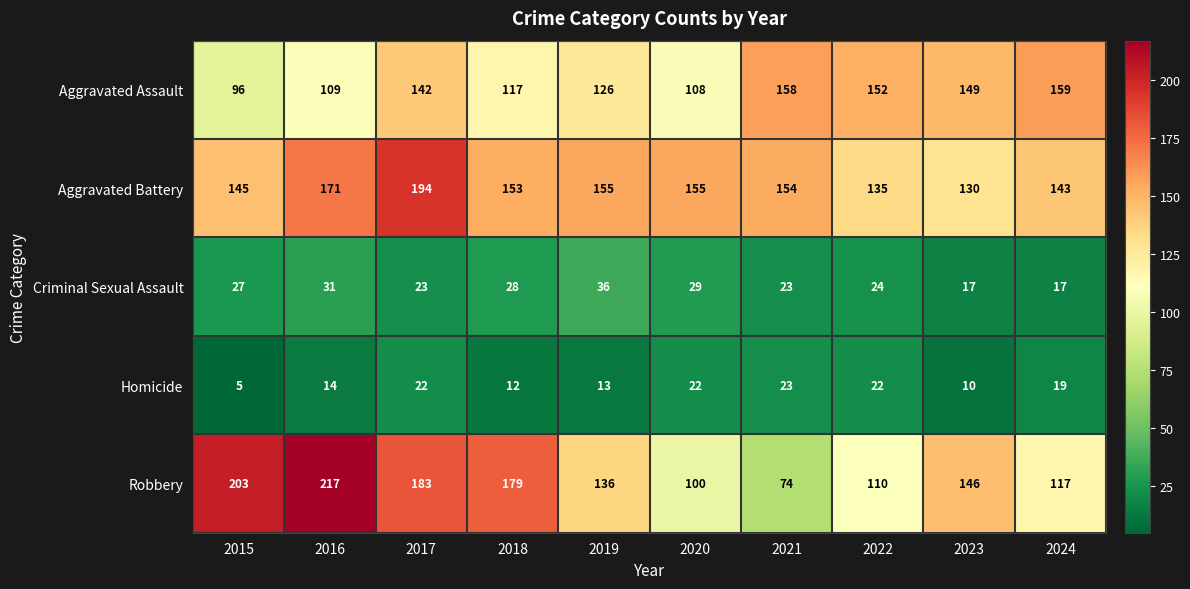

Which series has the largest total across all categories?

Aggravated Battery